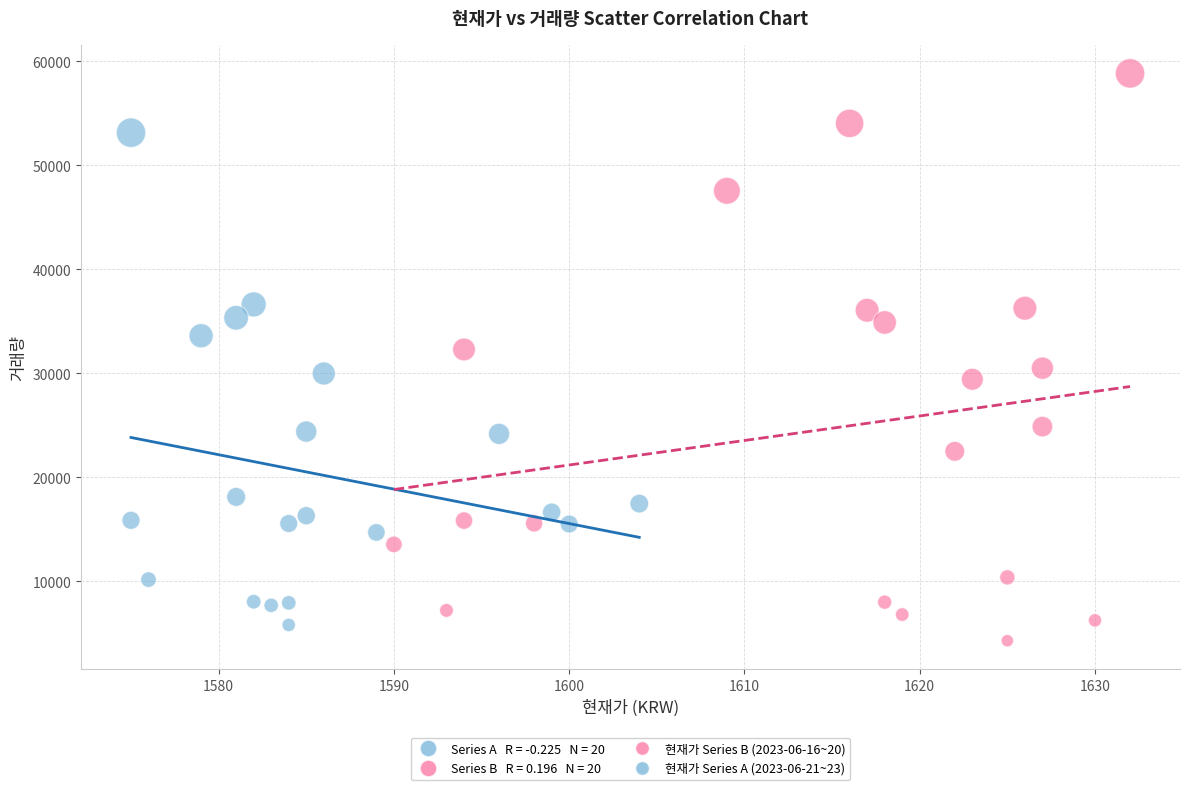

Which series reaches the maximum Y coordinate?

현재가 Series B (2023-06-16~20)